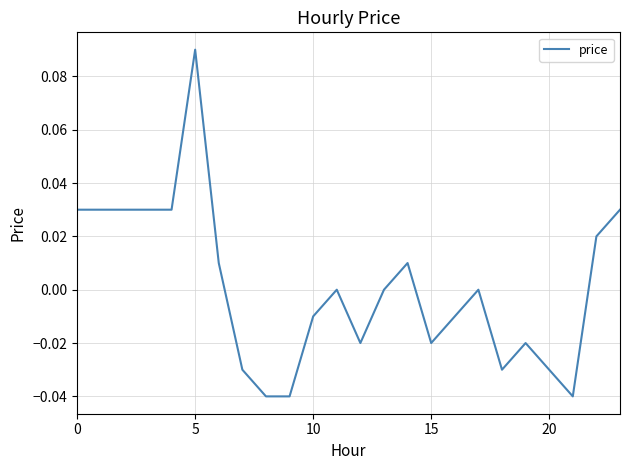

Is this an area chart (filled region under the line)?

No